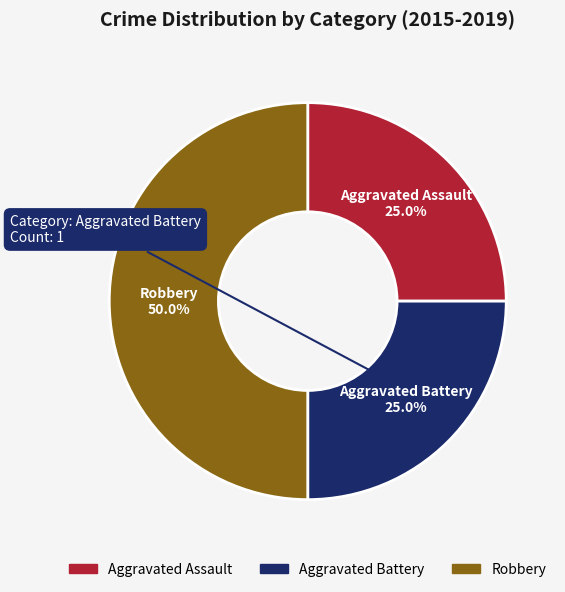

Is the sum of Aggravated Battery and Robbery greater than half?

Yes